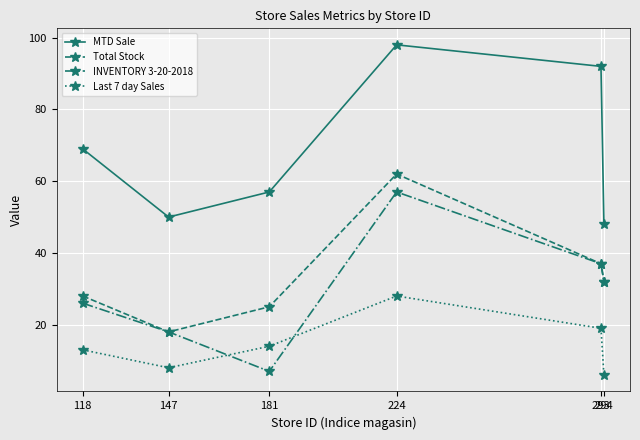

True or false: Total Stock and Last 7 day Sales intersect in this chart.

False